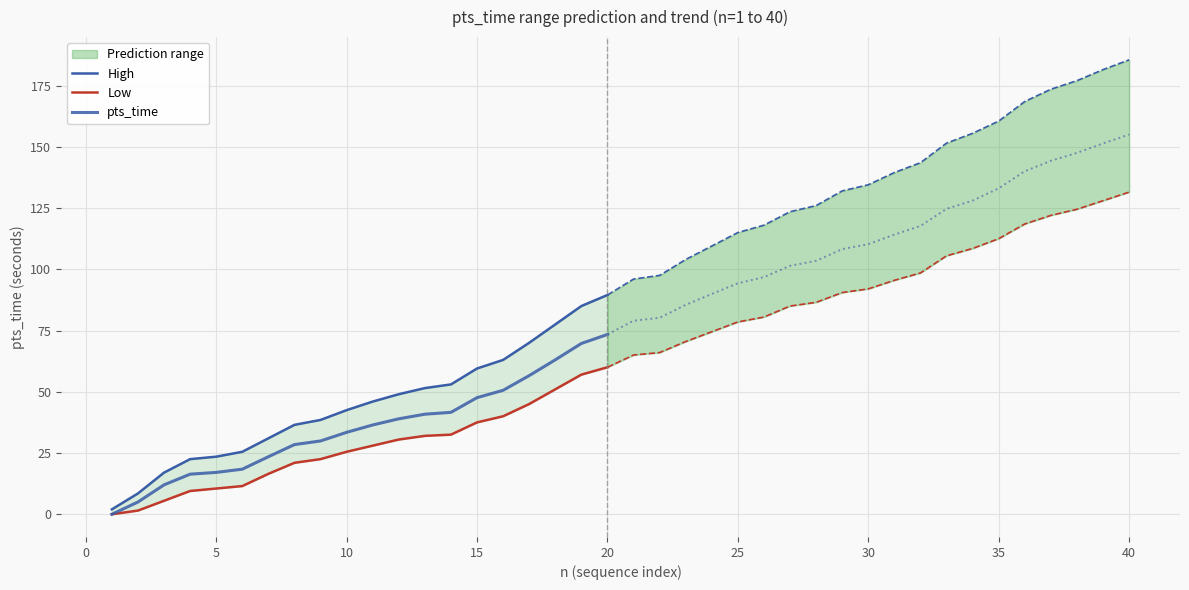

How many values in the High series are below 46?

10